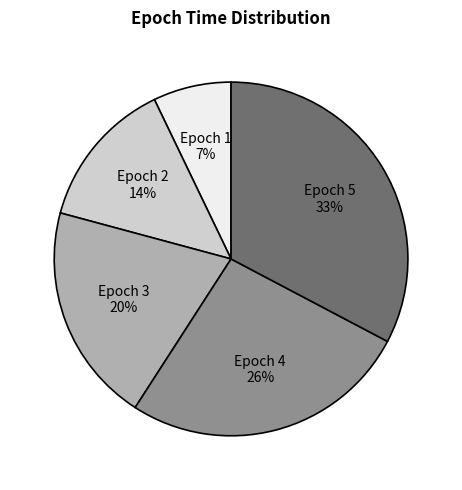

Between Epoch 5 and Epoch 1, which is larger?

Epoch 5